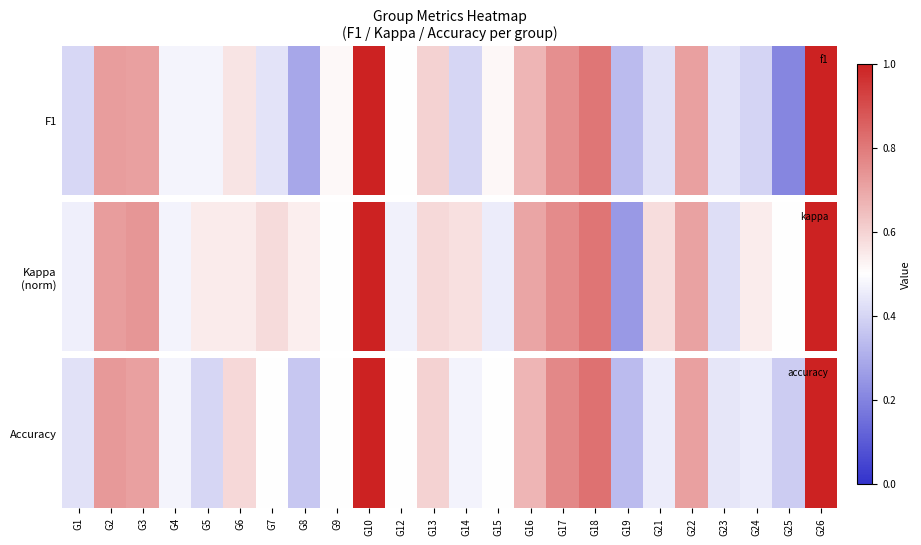

Rank the categories by value from lowest to highest.

G19, G8, G25, G5, G1, G23, G24, G21, G14, G4, G7, G9, G12, G15, G6, G13, G16, G3, G22, G2, G17, G18, G10, G26